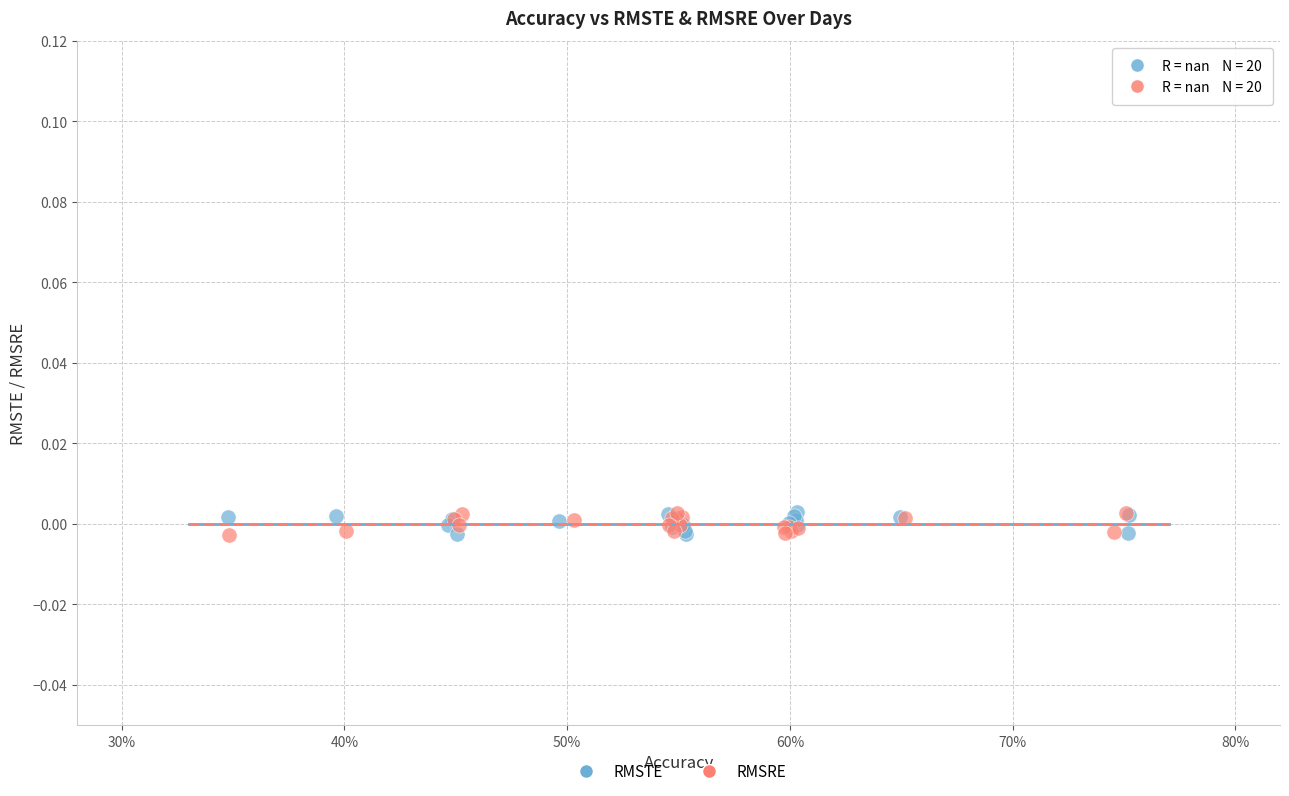

What are all the series names shown in the legend?

RMSTE, RMSRE